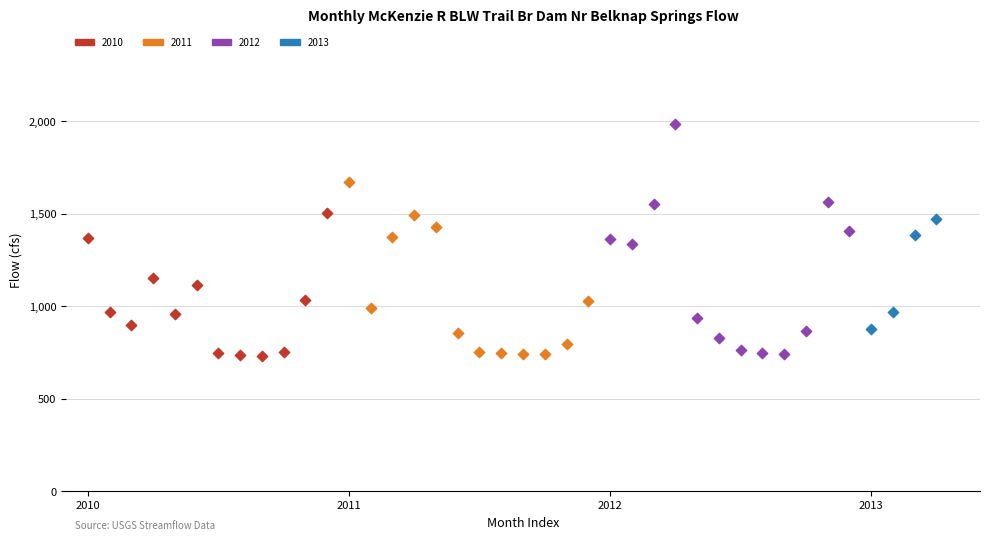

Which series contains the highest Y value?

2012